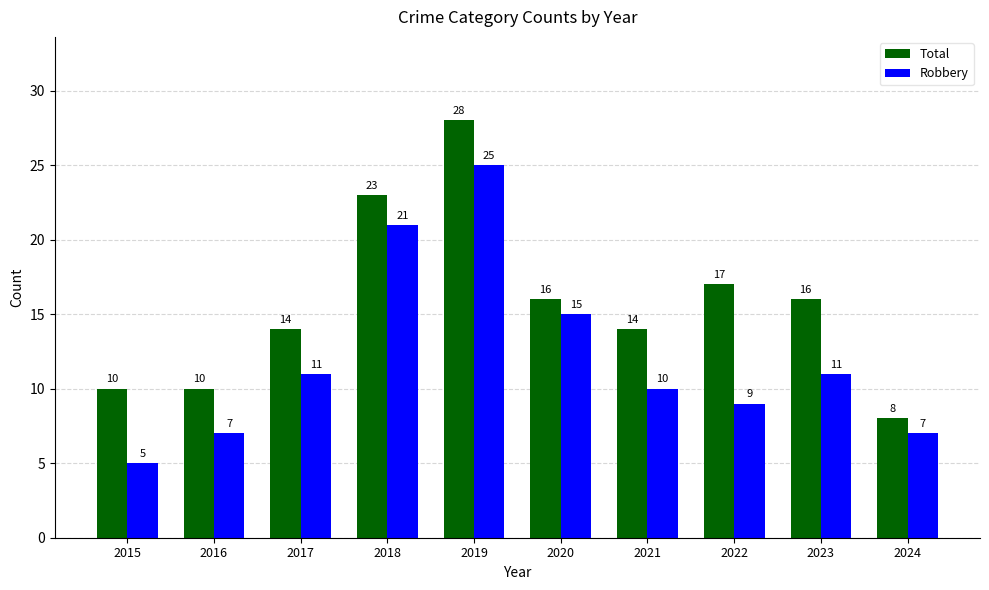

Rank the series by their average value, from lowest to highest.

Robbery, Total